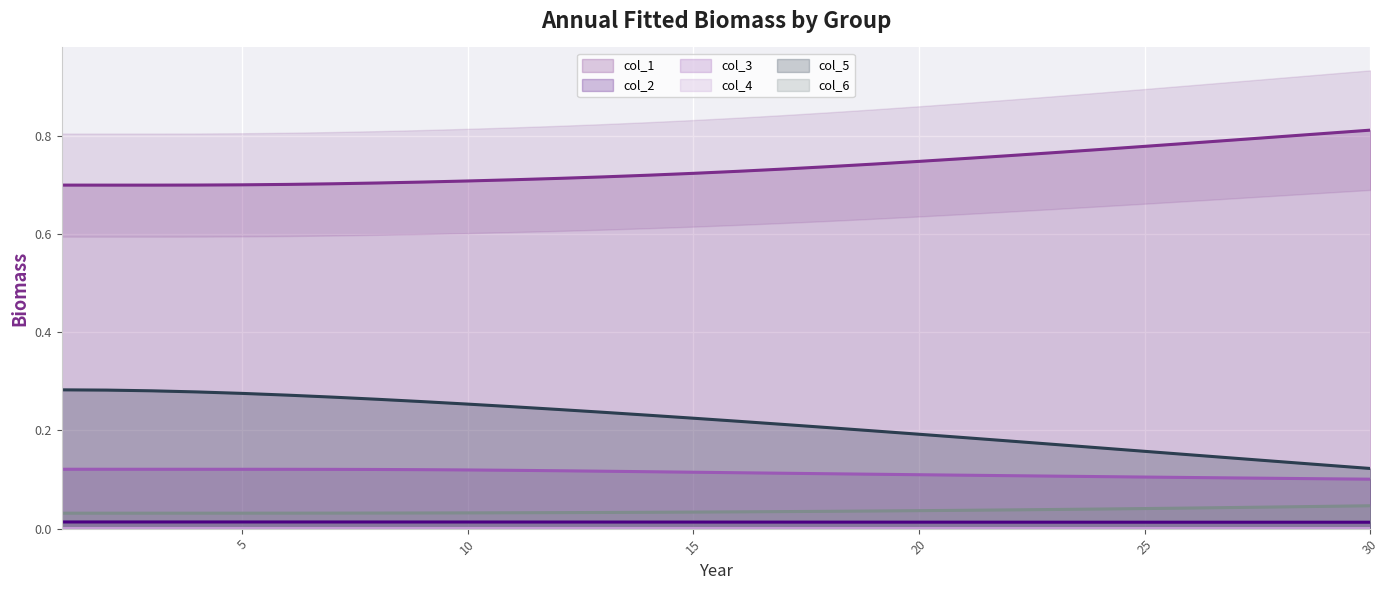

Is it true that col_2 equals 0.0 at 17?

True